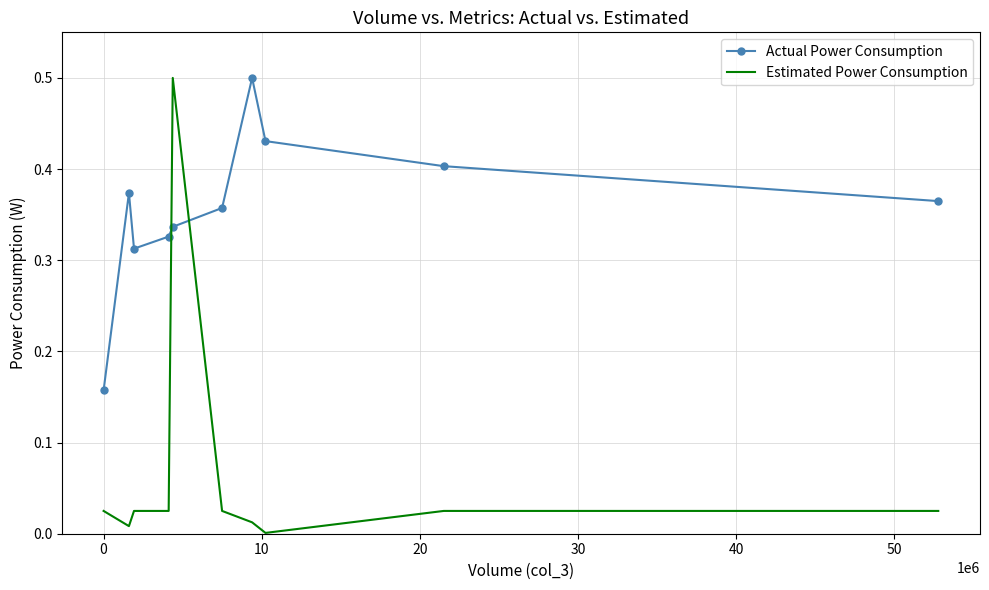

Which series has the widest spread of values?

Estimated Power Consumption